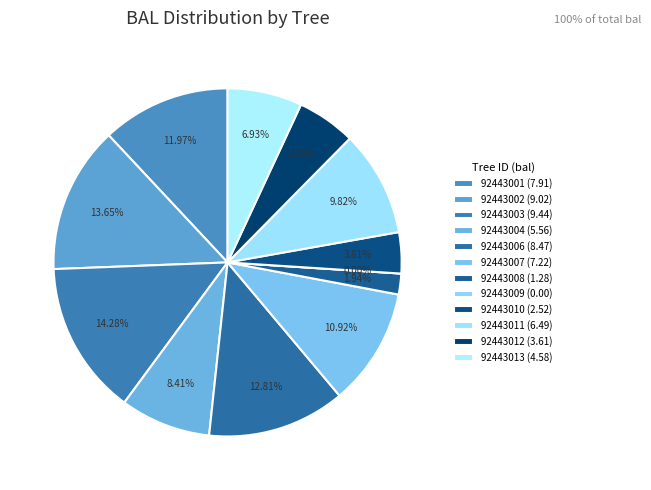

Which category has the biggest portion of the pie?

92443003